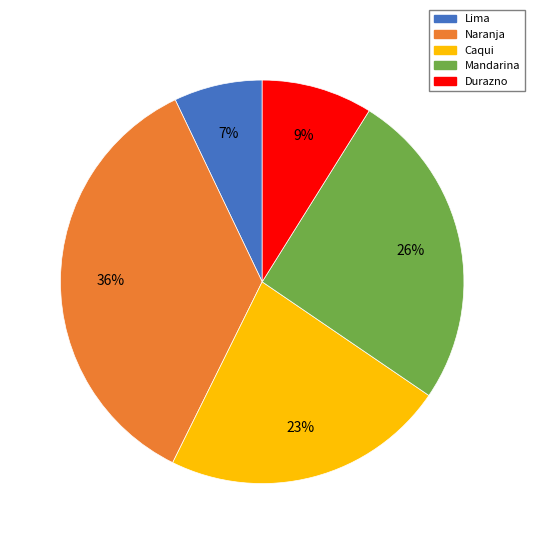

The Caqui slice represents 28% of the pie. True or false?

False